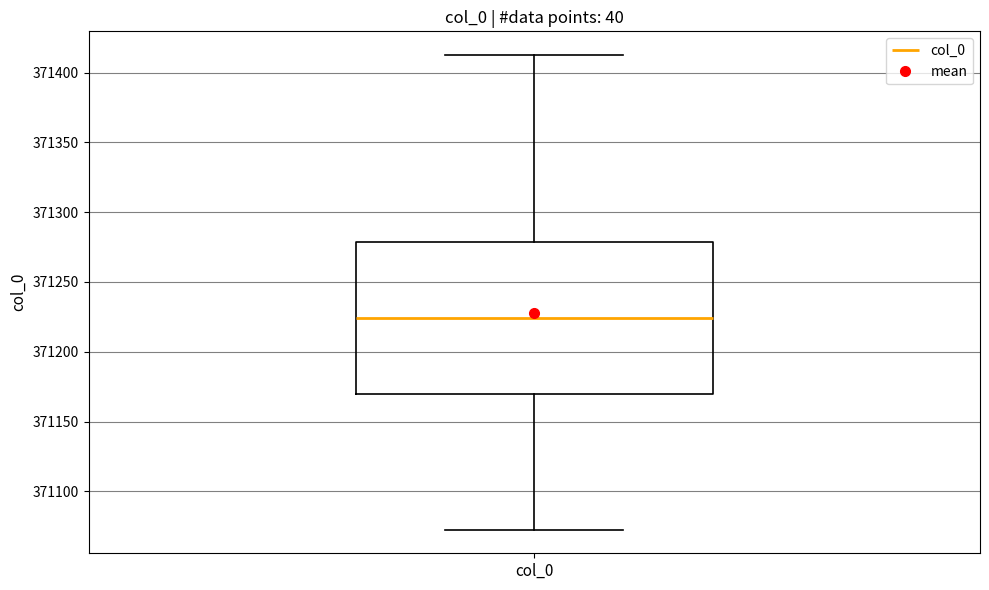

Where is the lower edge of the box for col_0 on the y-axis? The values are not printed on the chart, so give them approximately, as read against the axis.

371170